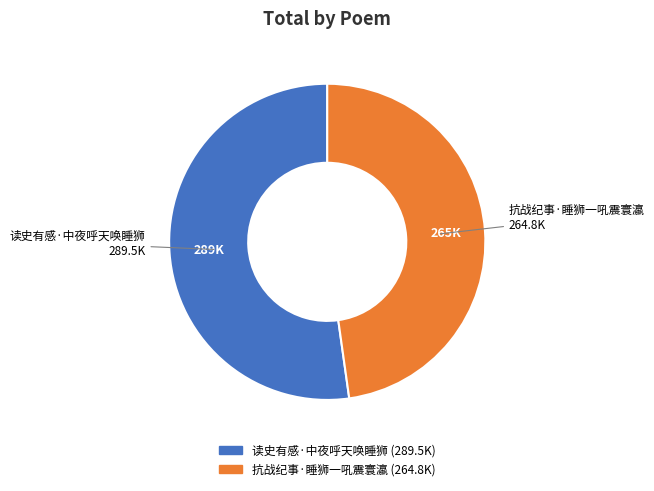

Is 抗战纪事·睡狮一吼震寰瀛 the majority of the pie?

No